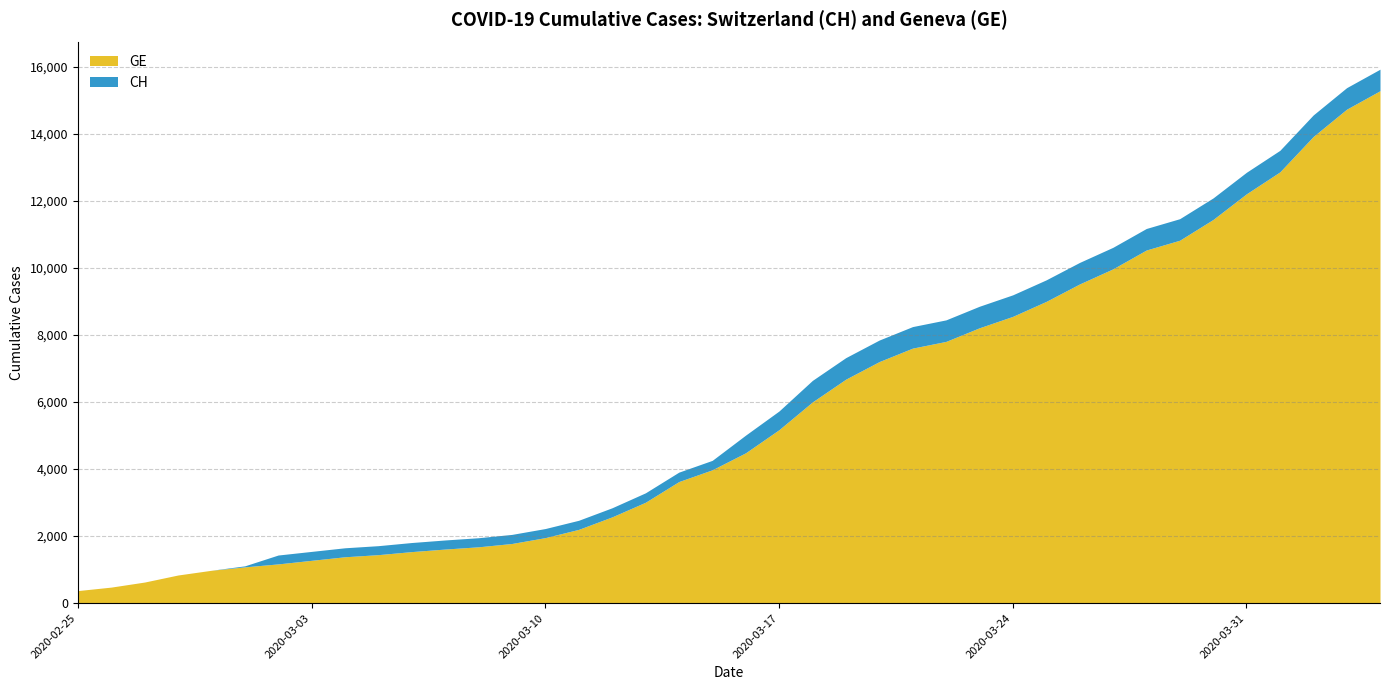

How many lines are shown in the chart?

2